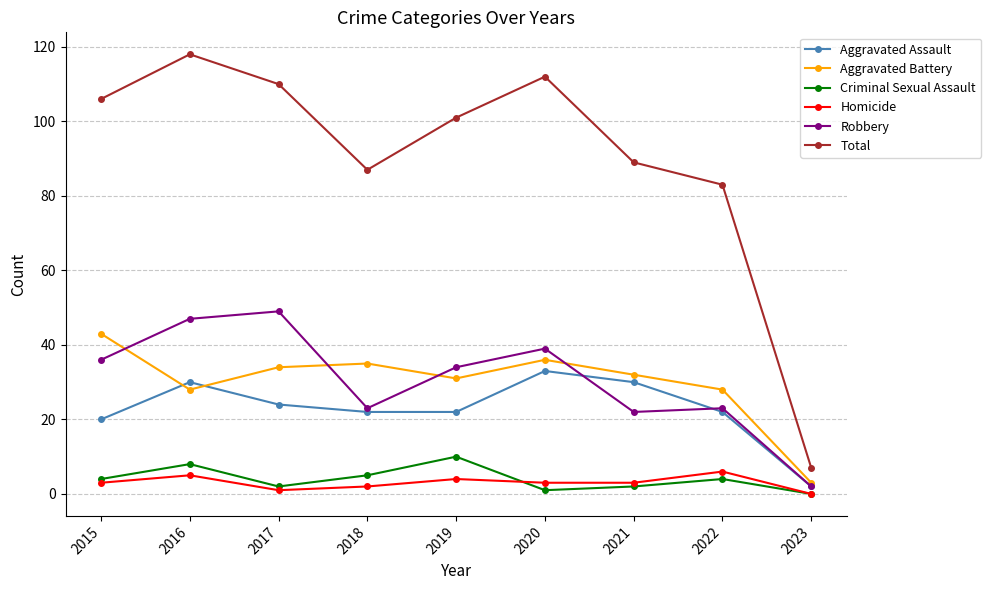

What is the difference between the maximum and minimum values in the Aggravated Battery series?

40